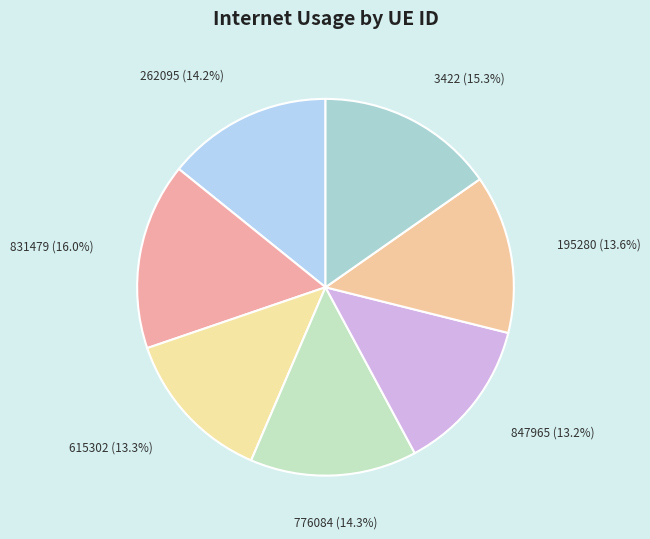

Does any single category account for the majority?

No